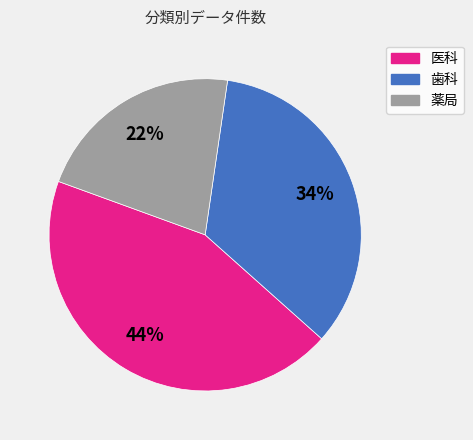

To the nearest percent, what is the average slice percentage?

33%